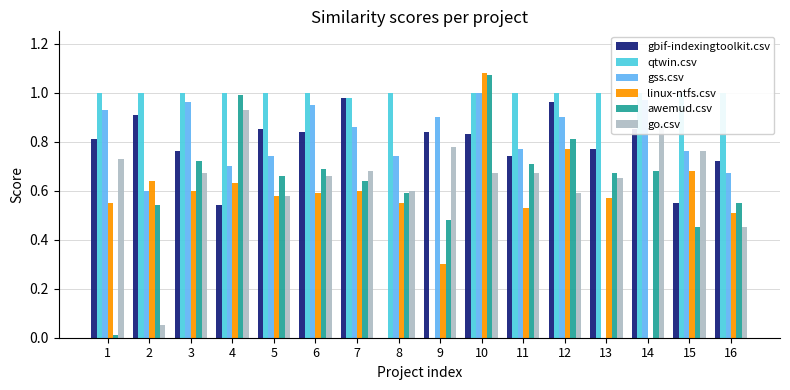

Rank the series at 12 from highest to lowest value.

qtwin.csv, gbif-indexingtoolkit.csv, gss.csv, awemud.csv, linux-ntfs.csv, go.csv